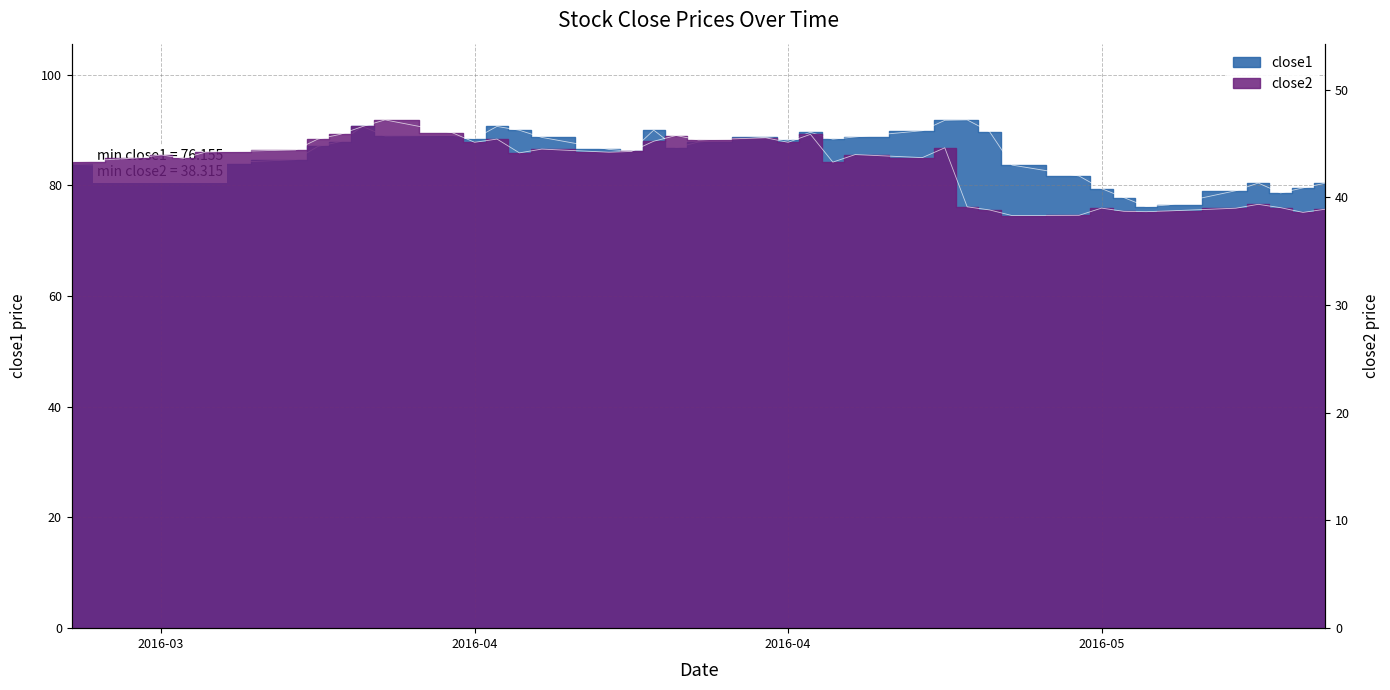

Which series has the largest range (max minus min)?

close1